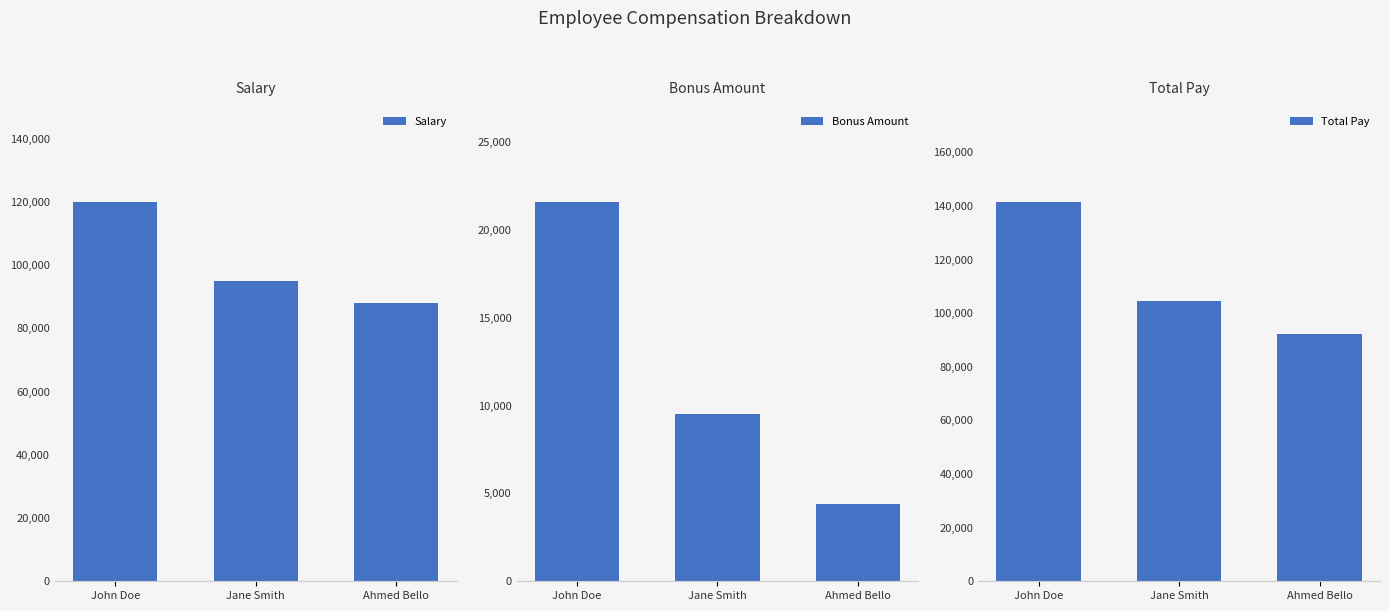

Which series has the largest total across all categories?

Total Pay